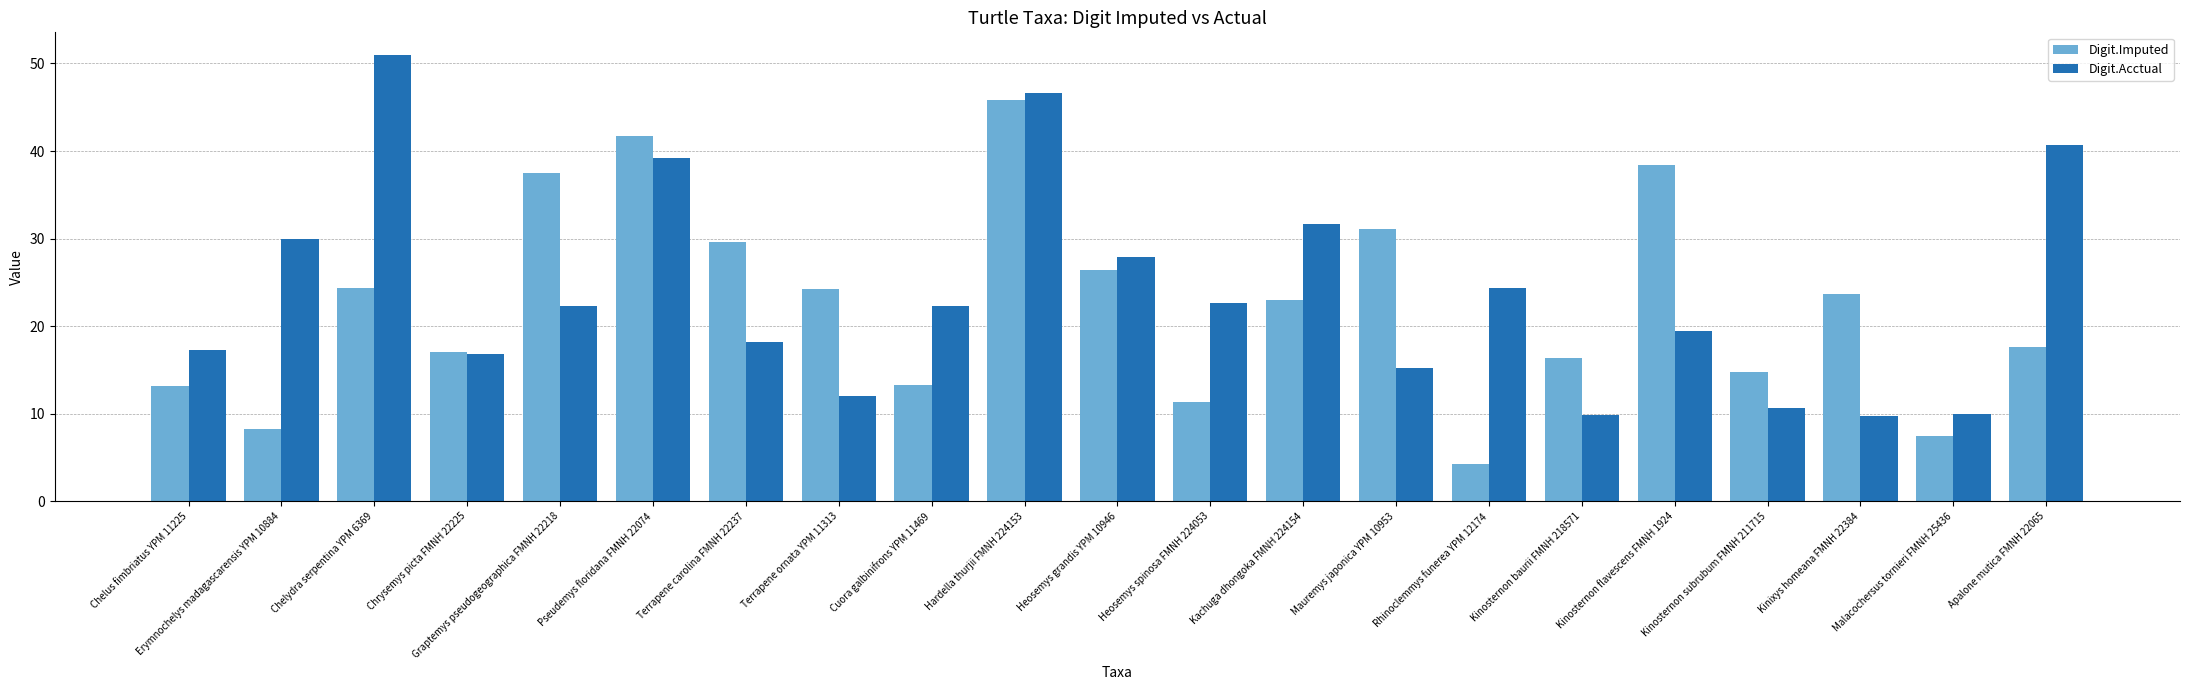

What are all the series names shown in the legend?

Digit.Imputed, Digit.Acctual